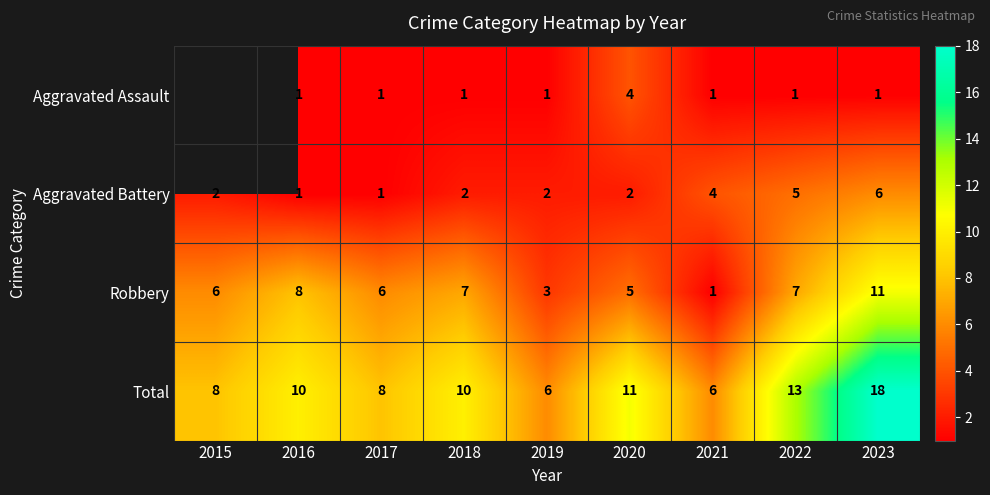

The Aggravated Assault series shows 4 at 2020. True or false?

True